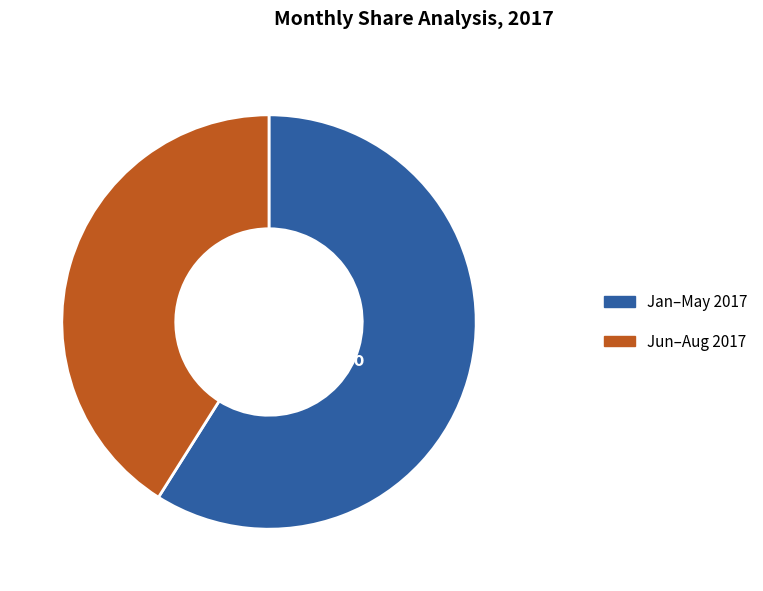

Count the number of slices in the pie.

2